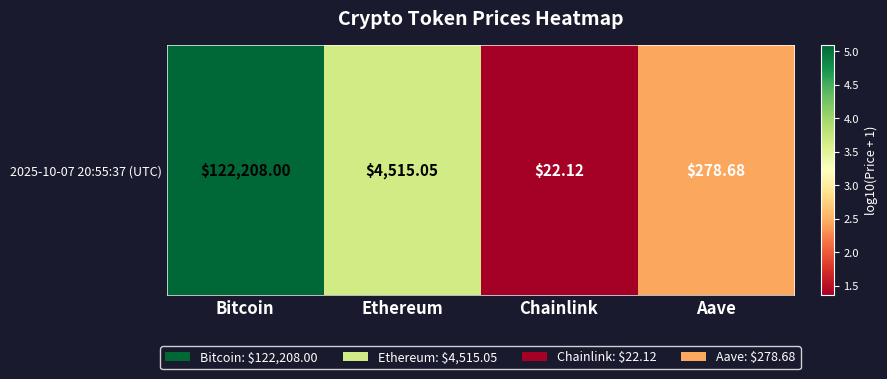

What is the smallest value displayed?

1.4